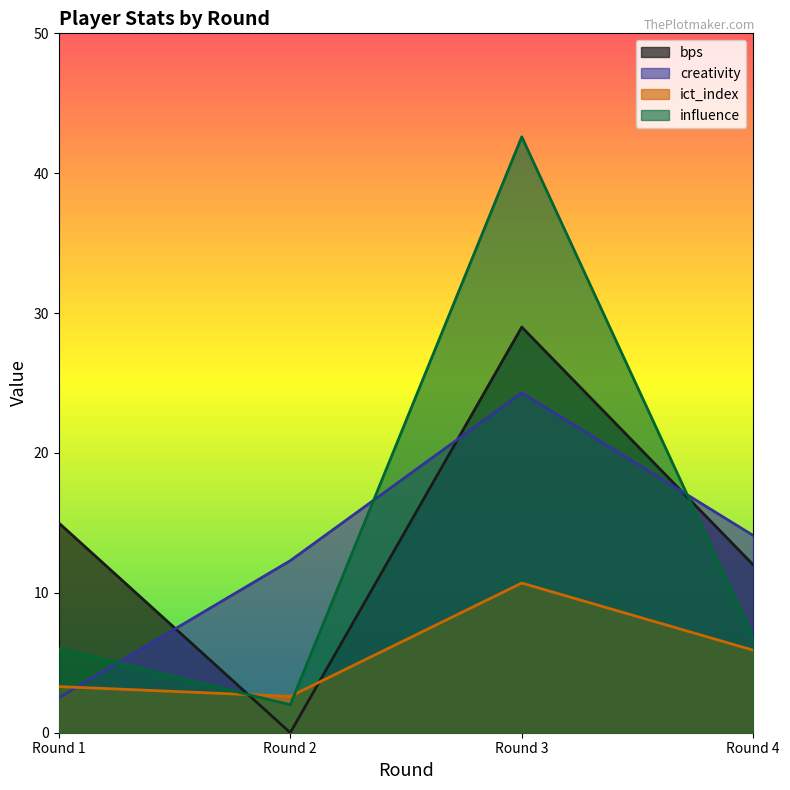

Which category has the lowest value in the influence series?

Round 2